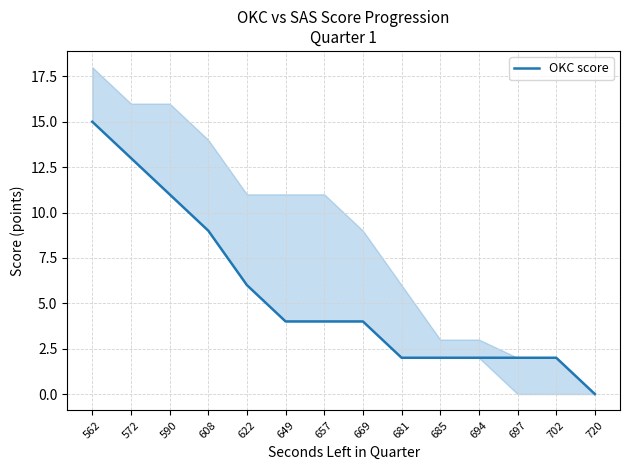

Which label corresponds to the largest value in the chart?

562